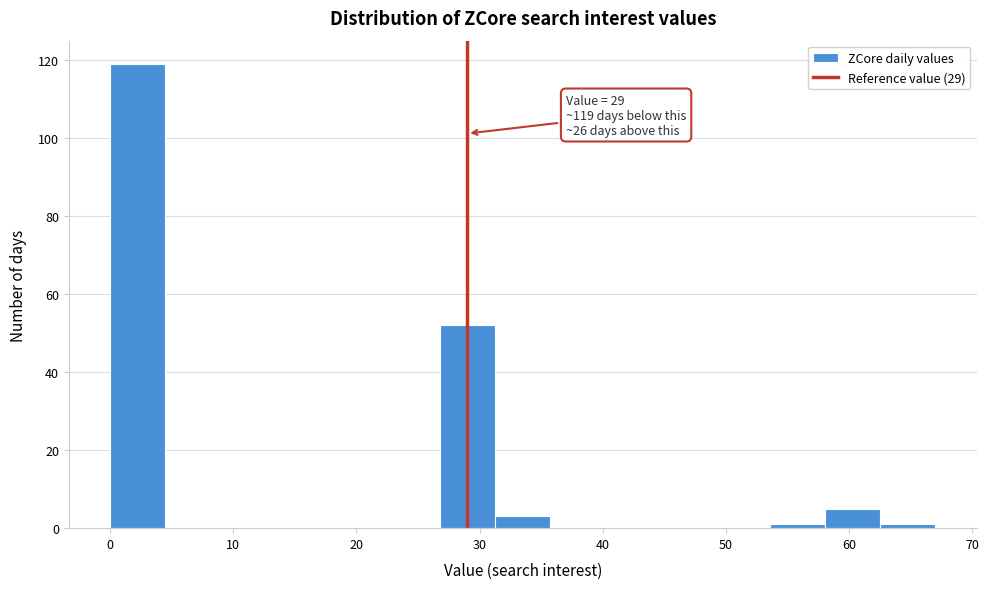

Over which range of the x-axis is the bar tallest?

0 to 4